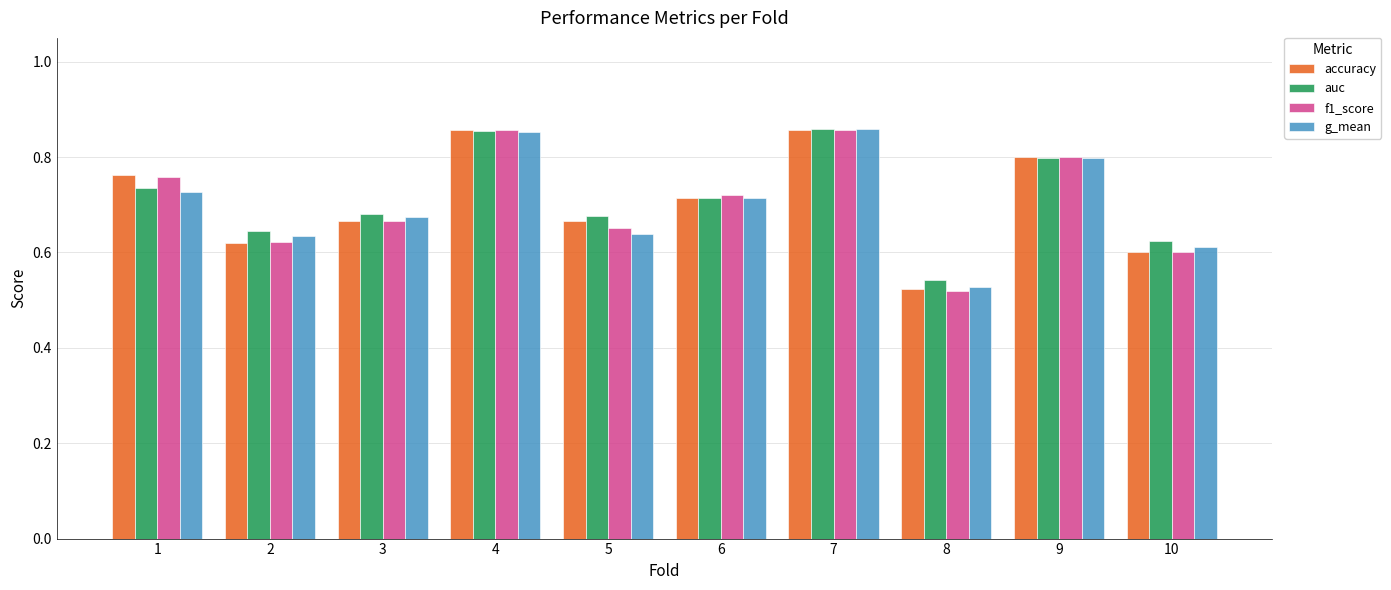

List the series in order of their overall mean, lowest first.

g_mean, f1_score, accuracy, auc